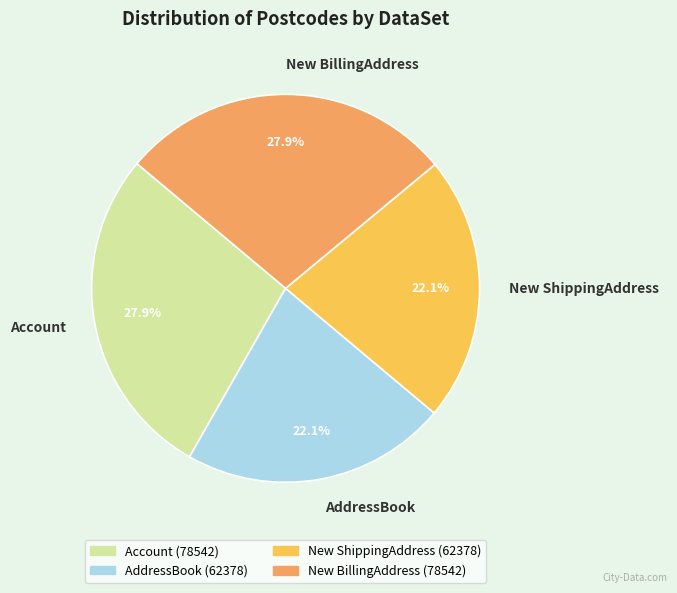

What percentage is the New ShippingAddress slice, to the nearest percent?

22%